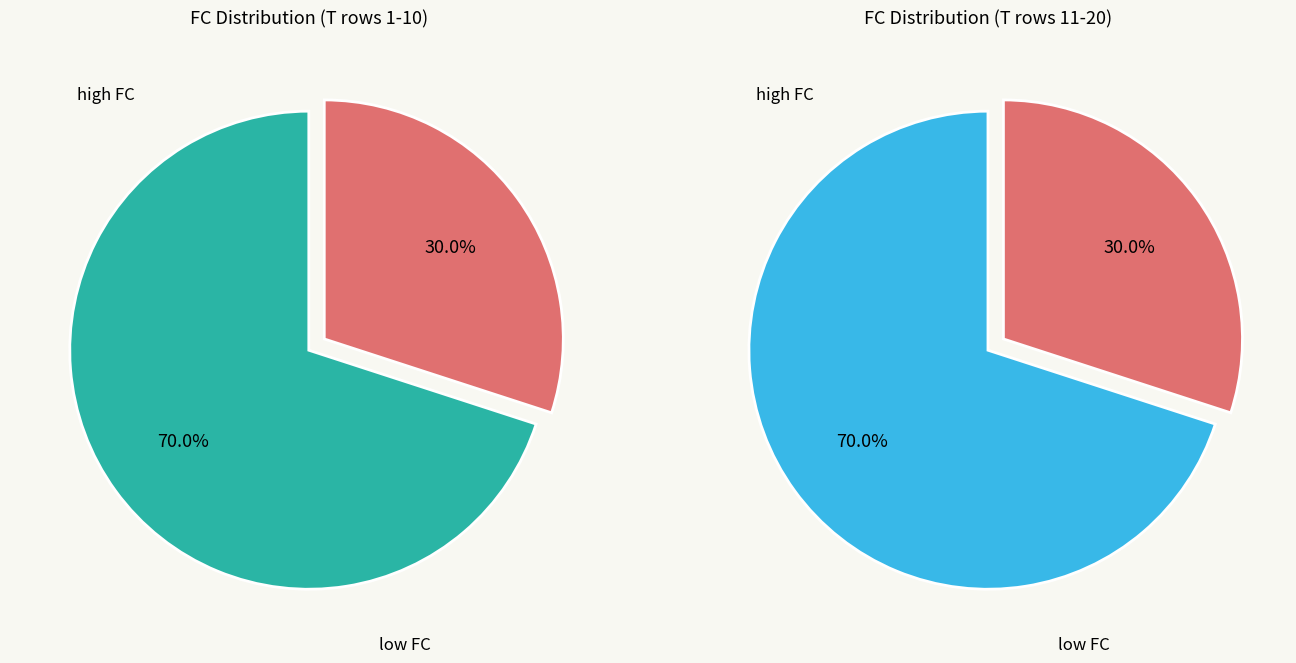

Does 5 represent more than half of the total?

No